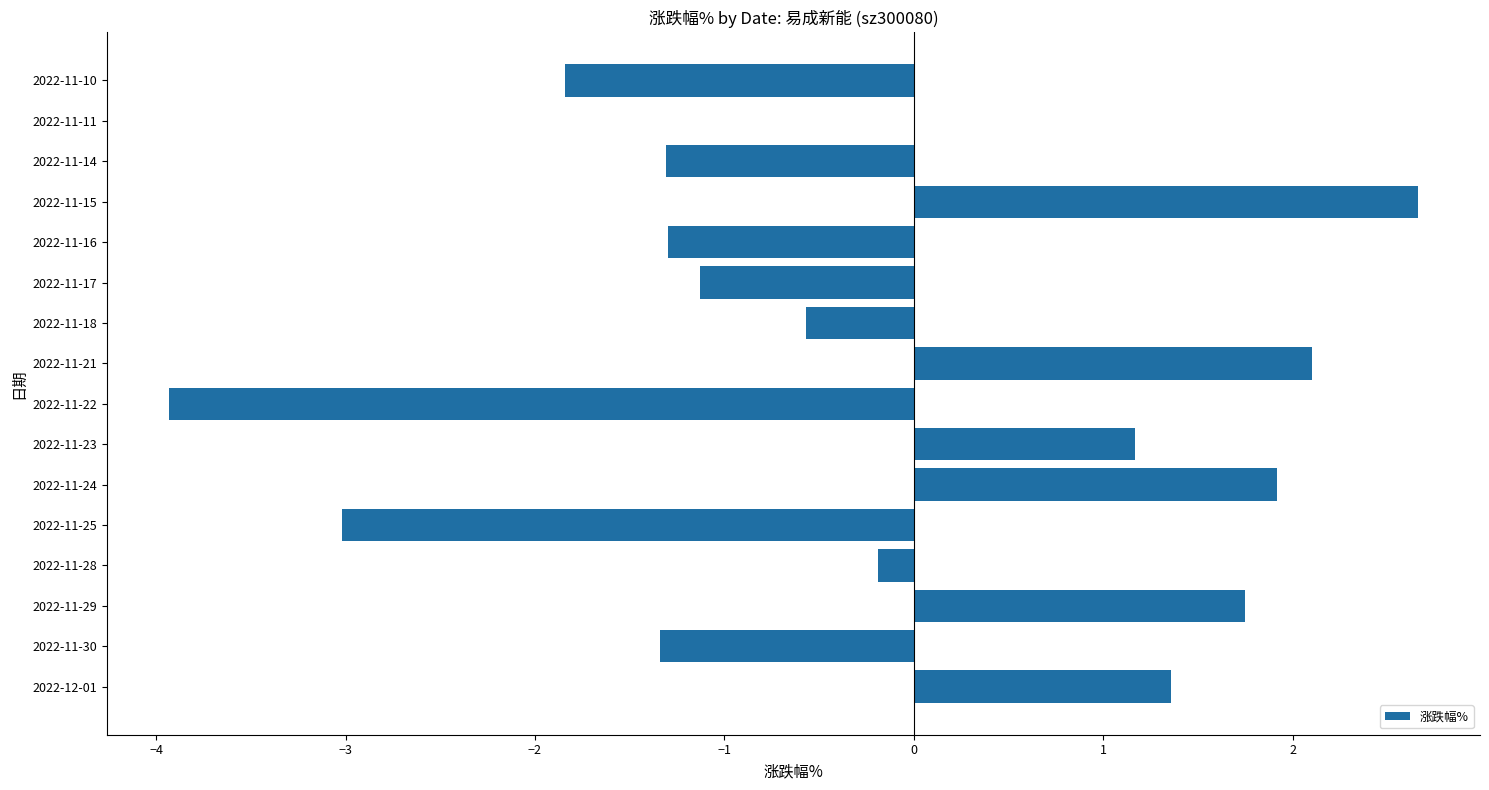

How many categories are shown in the chart?

16